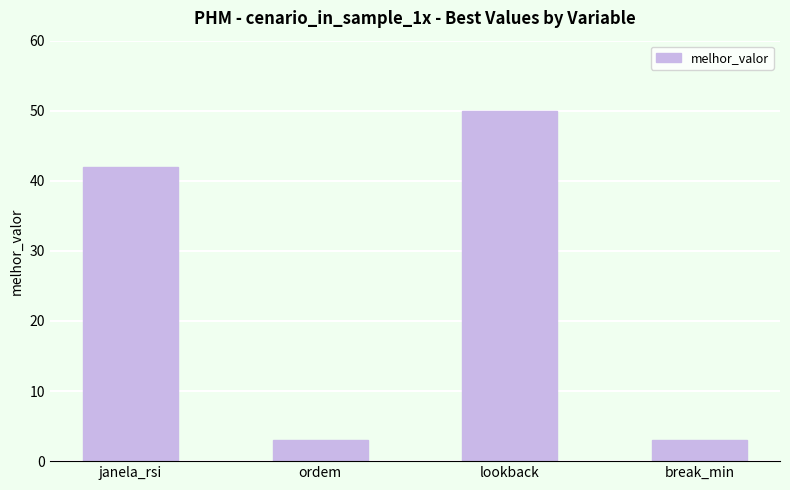

What is the greatest value displayed?

50